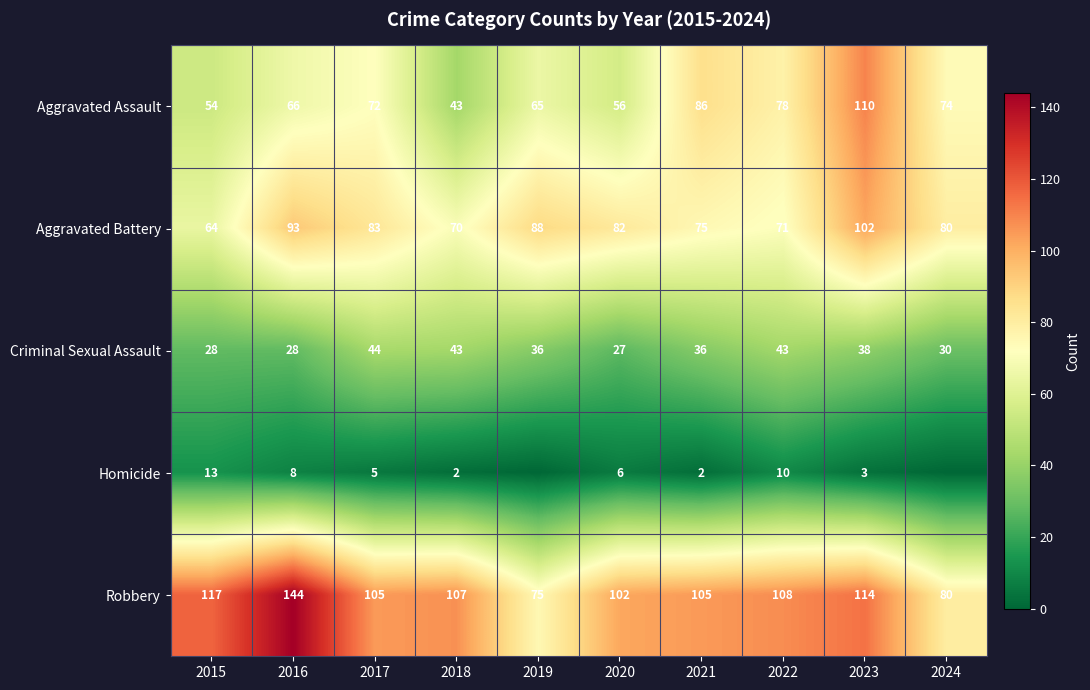

What is the average value of the Aggravated Battery series?

81